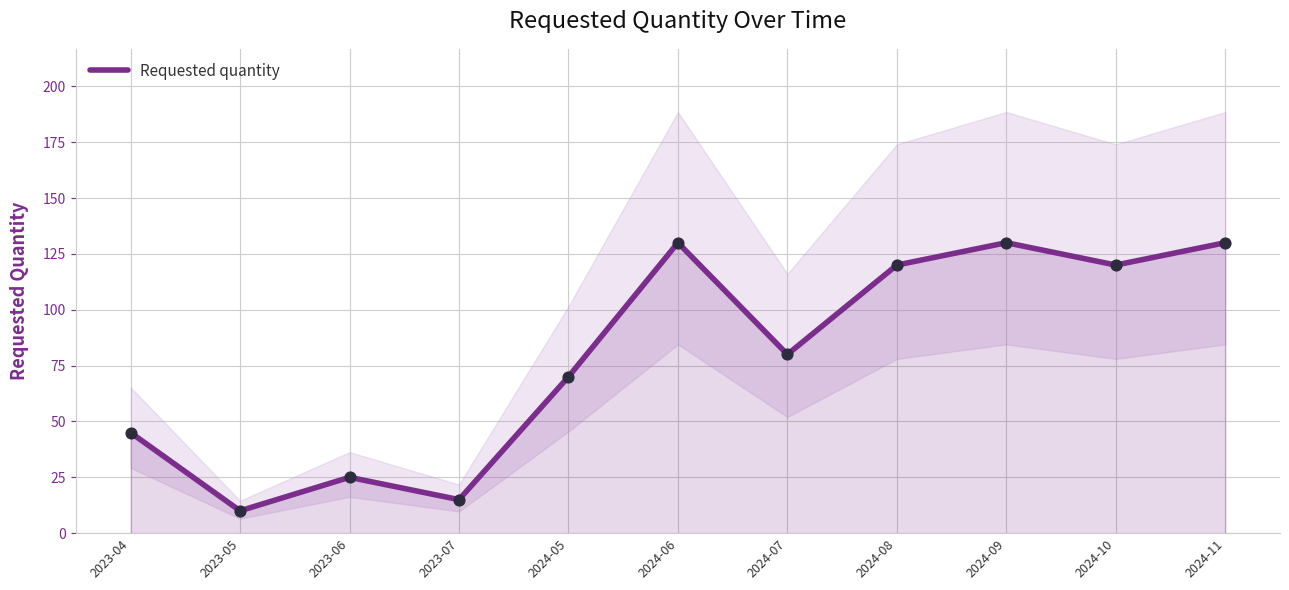

What is the change in value from 2023-06 to 2024-11?

+105